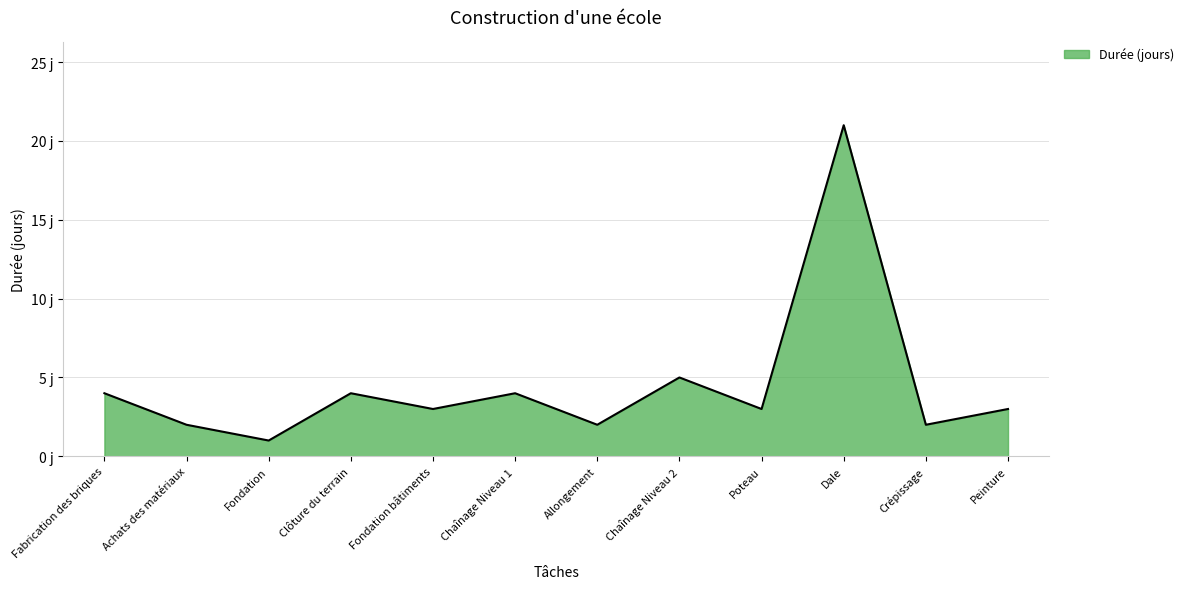

Does the chart display data point markers on the line(s)?

No